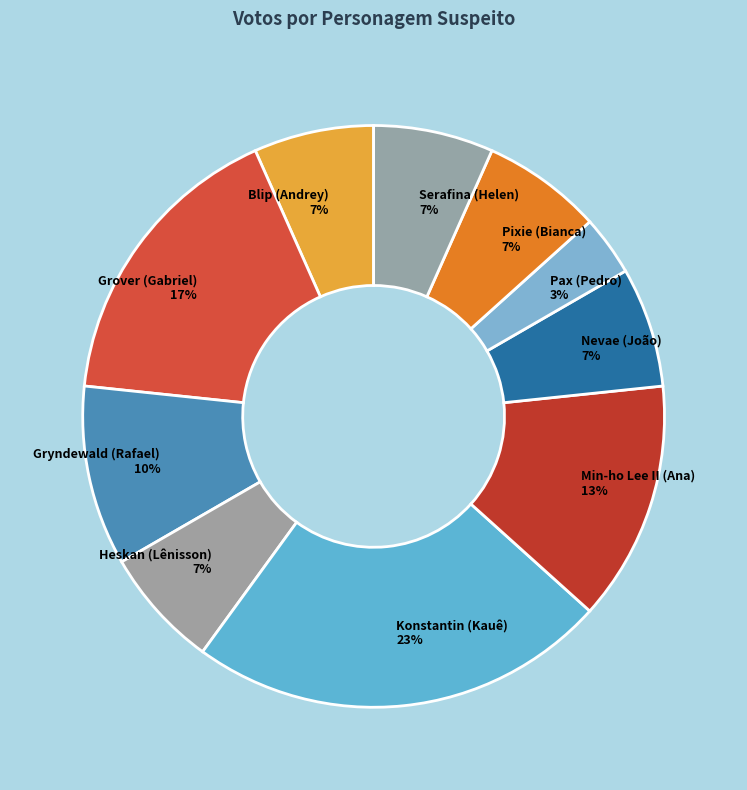

What percentage is the Pax (Pedro) slice, to the nearest percent?

3%